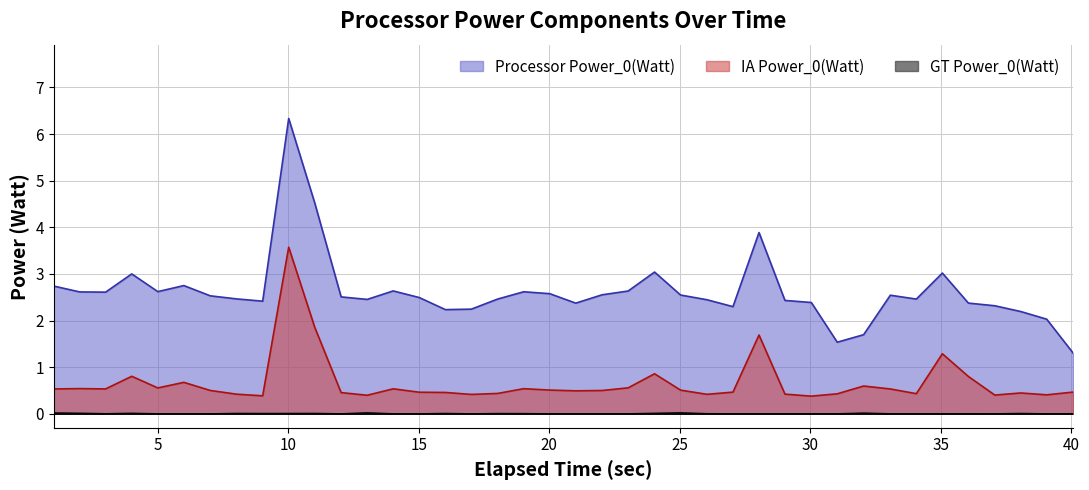

What is the lowest value of the IA Power_0(Watt) series?

0.4